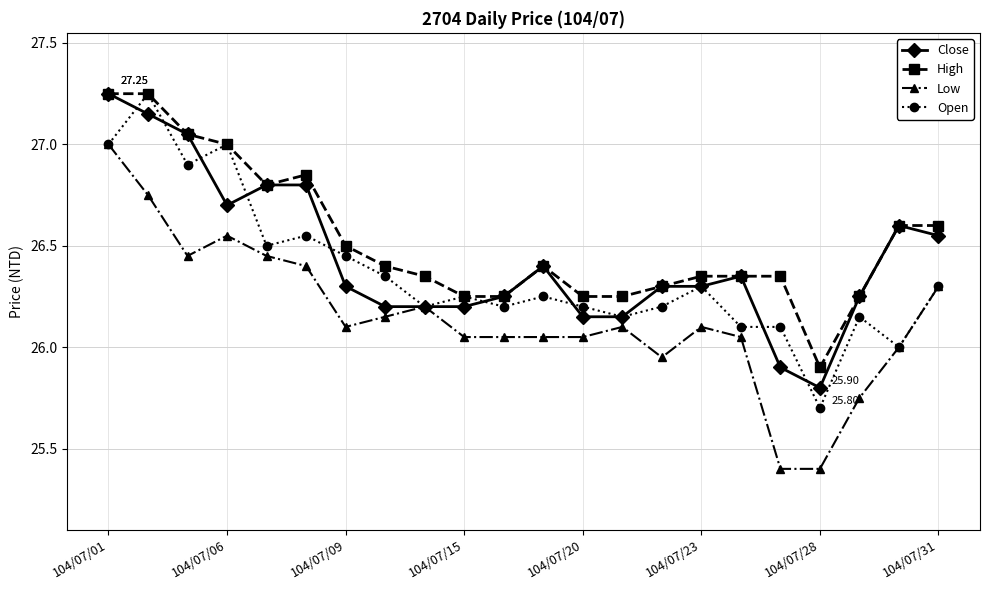

True or false: High and Low intersect in this chart.

False